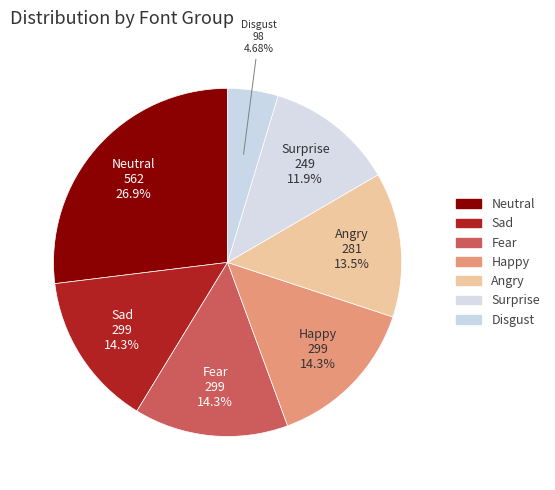

Is there a majority slice in this chart?

No